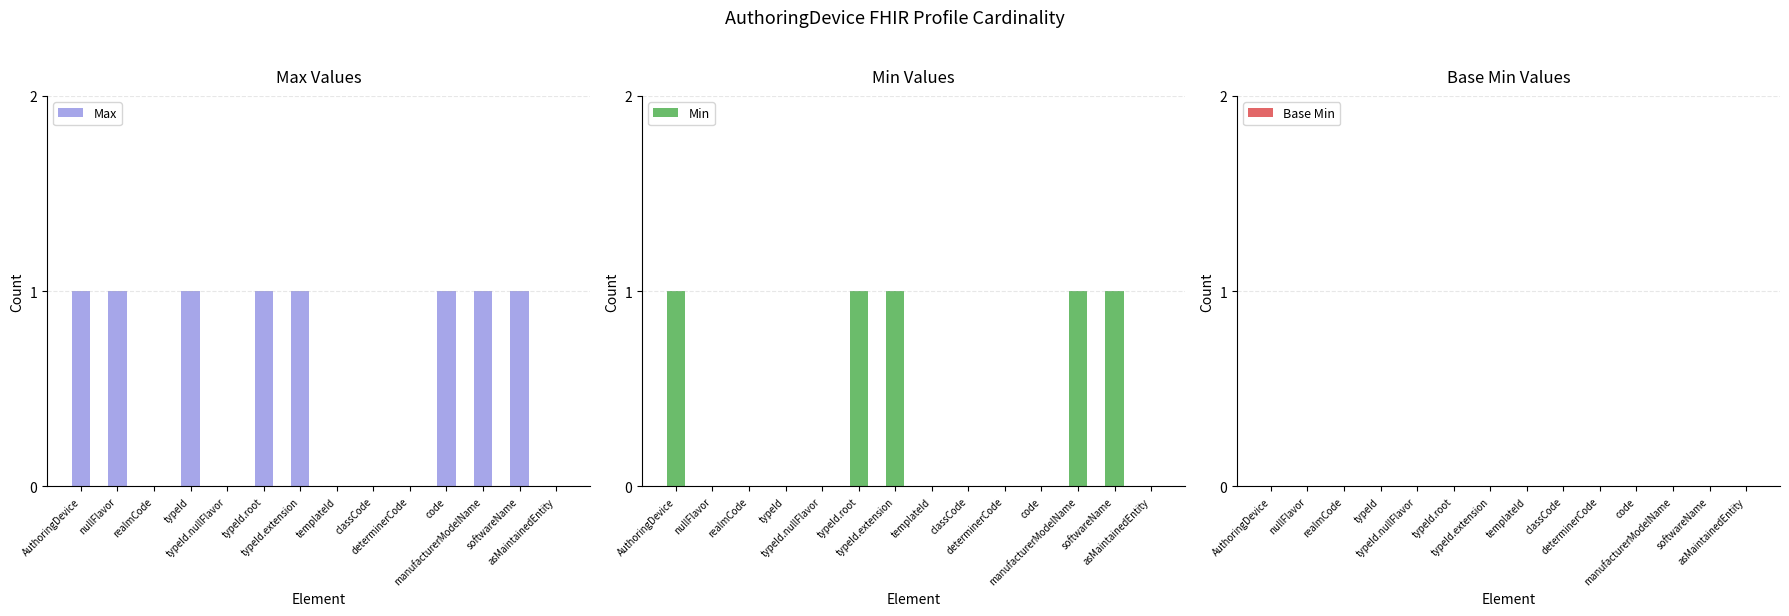

Is it true that Min equals 0 at nullFlavor?

True